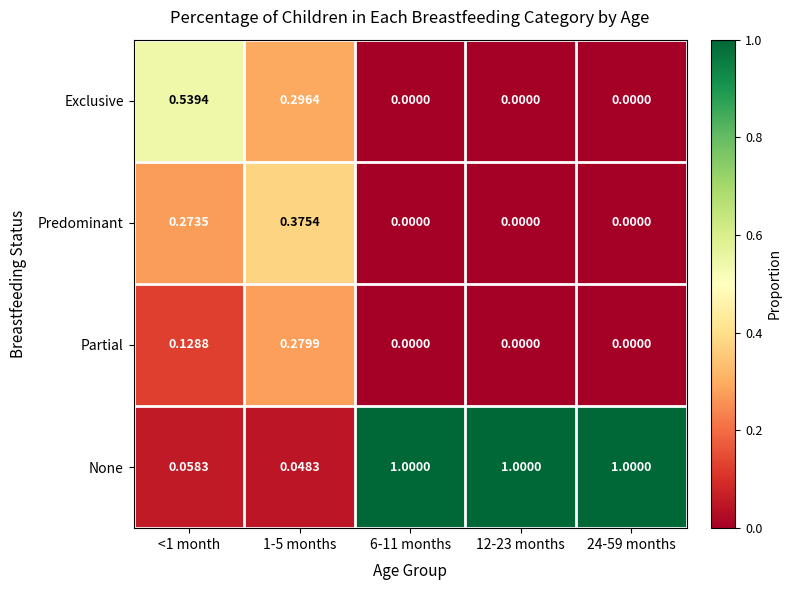

Which series has the widest spread of values?

None